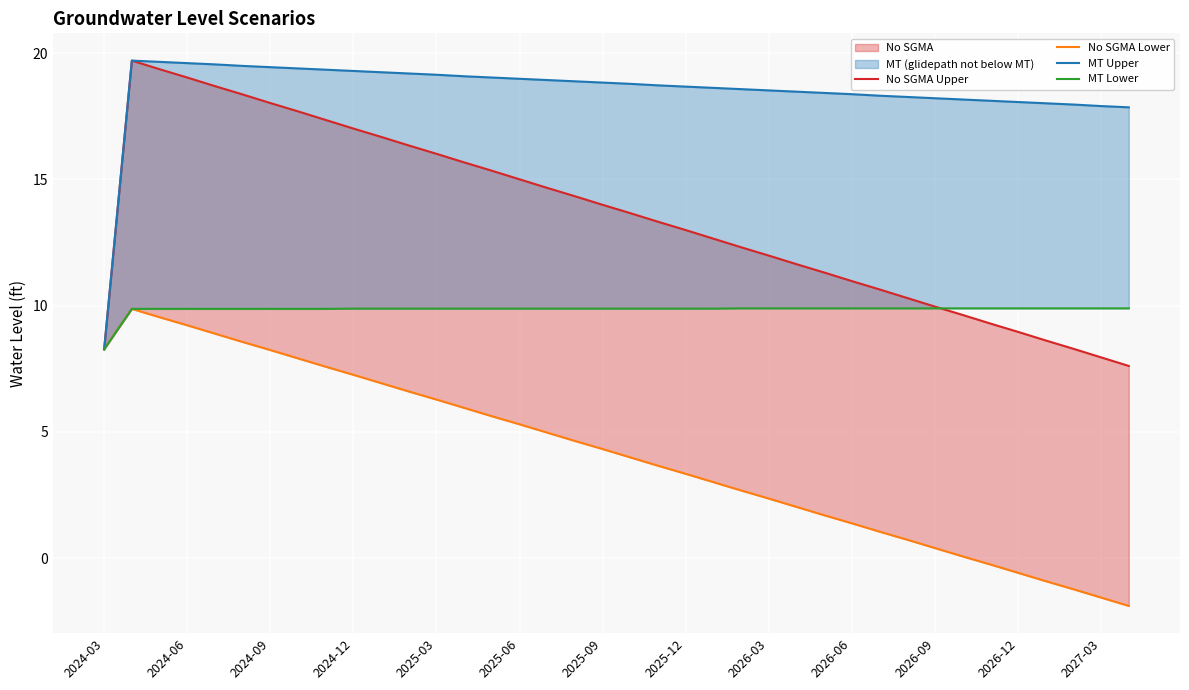

How many lines are shown in the chart?

4